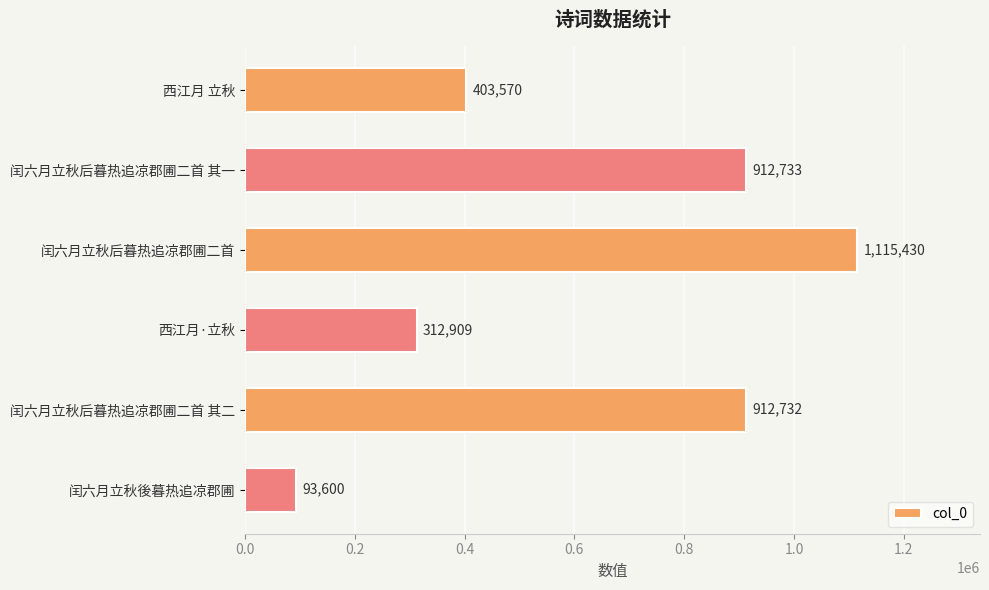

The chart shows a value of 25175 at 闰六月立秋後暮热追凉郡圃. True or false?

False